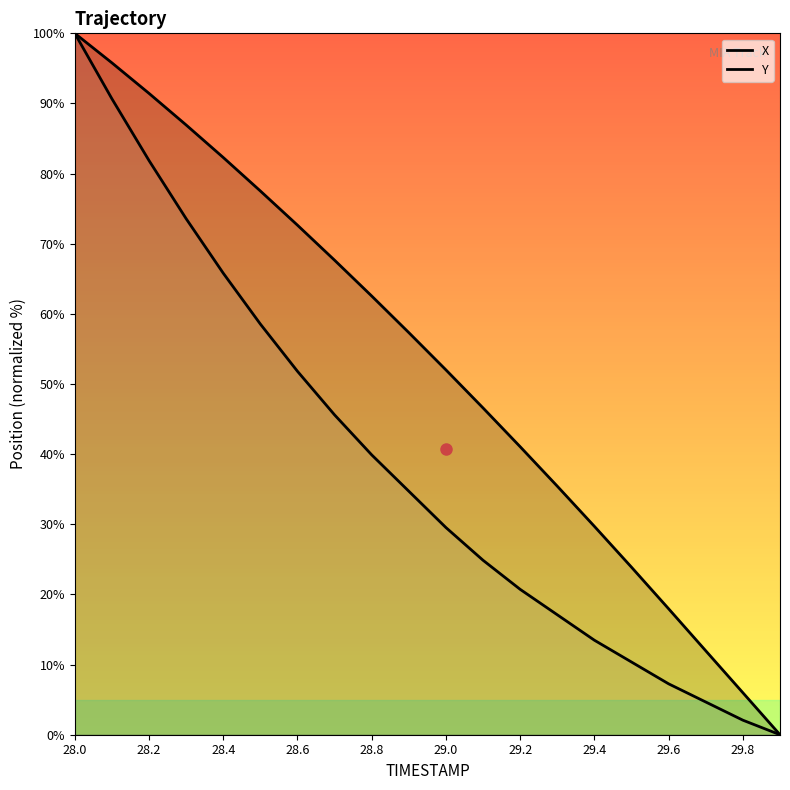

How many lines are shown in the chart?

2